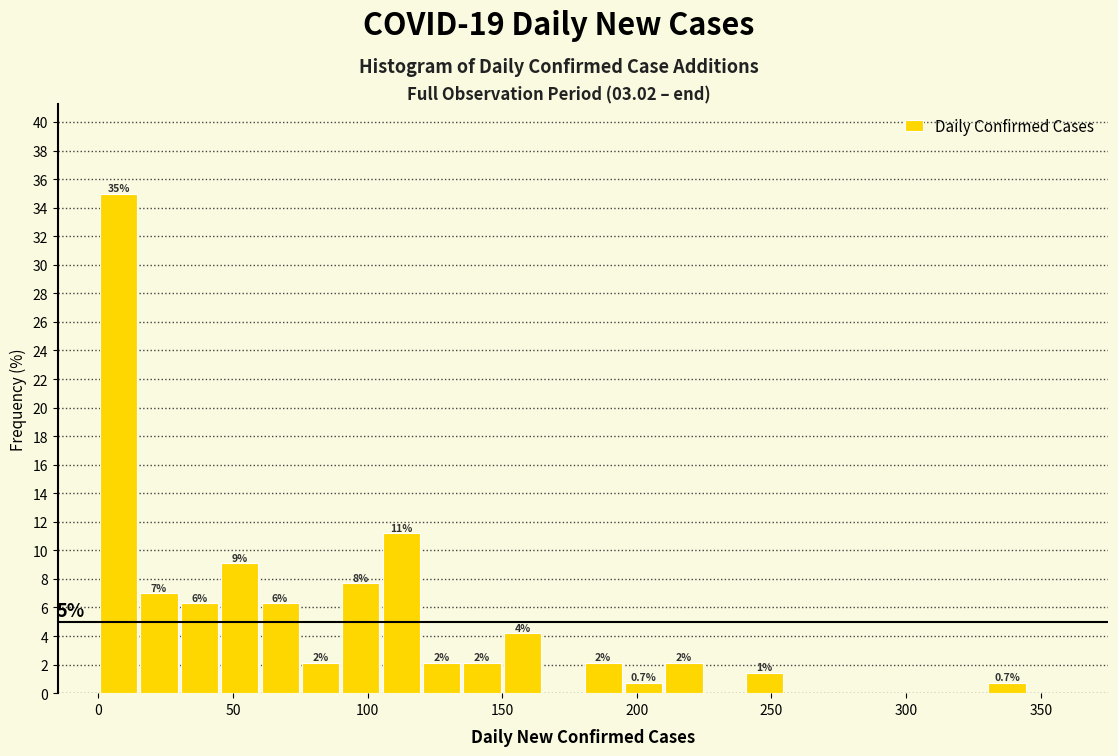

Around what value on the x-axis is the tallest bar? Give the approximate position of its centre, as read against the axis.

10